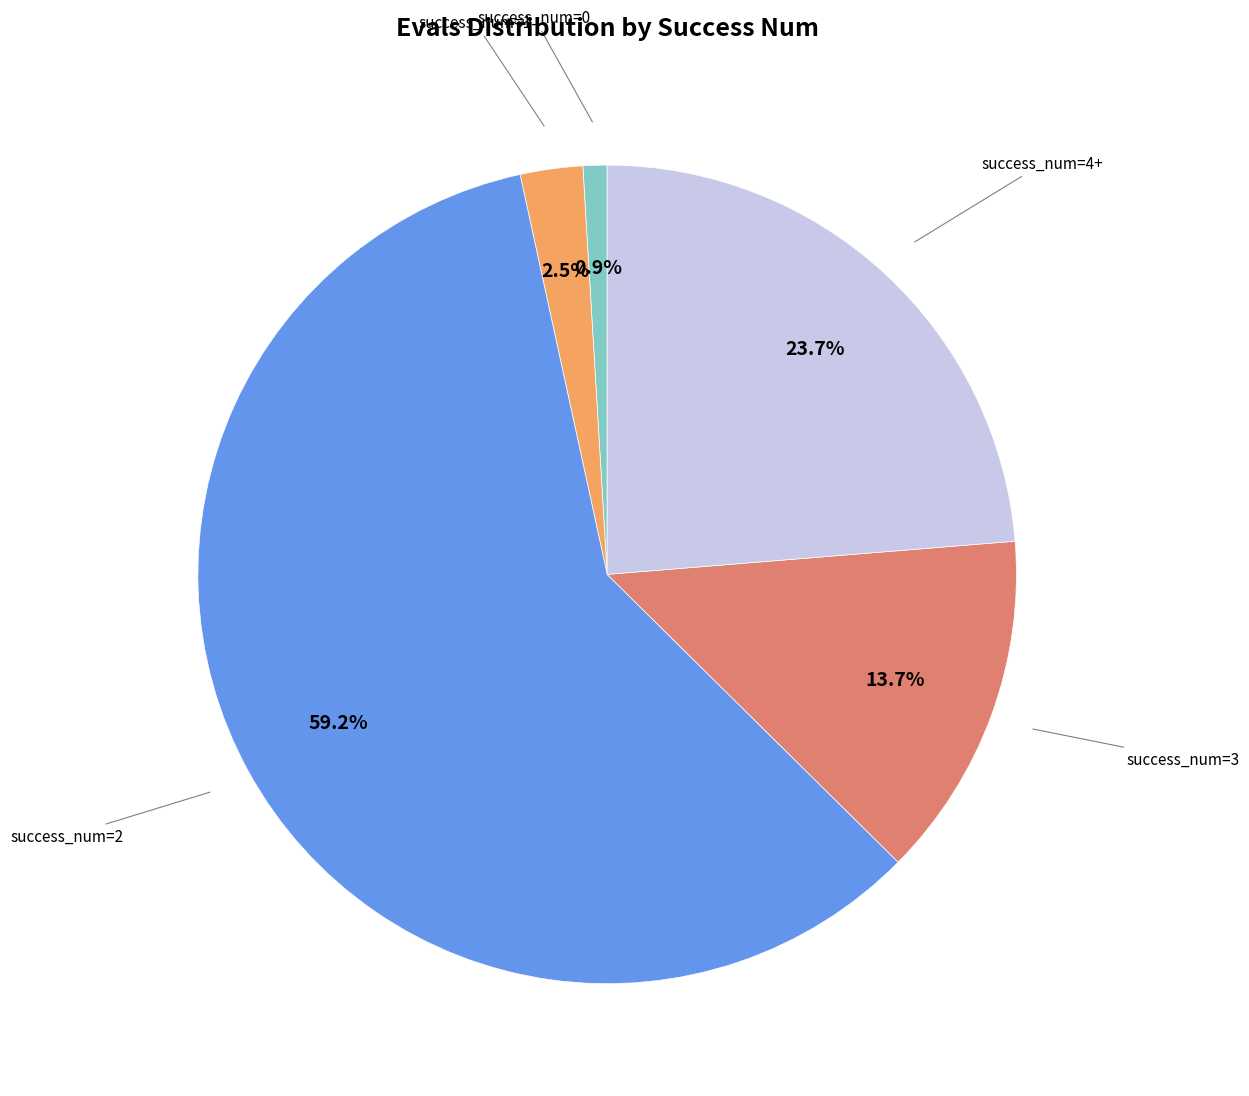

Does any single category account for the majority?

Yes